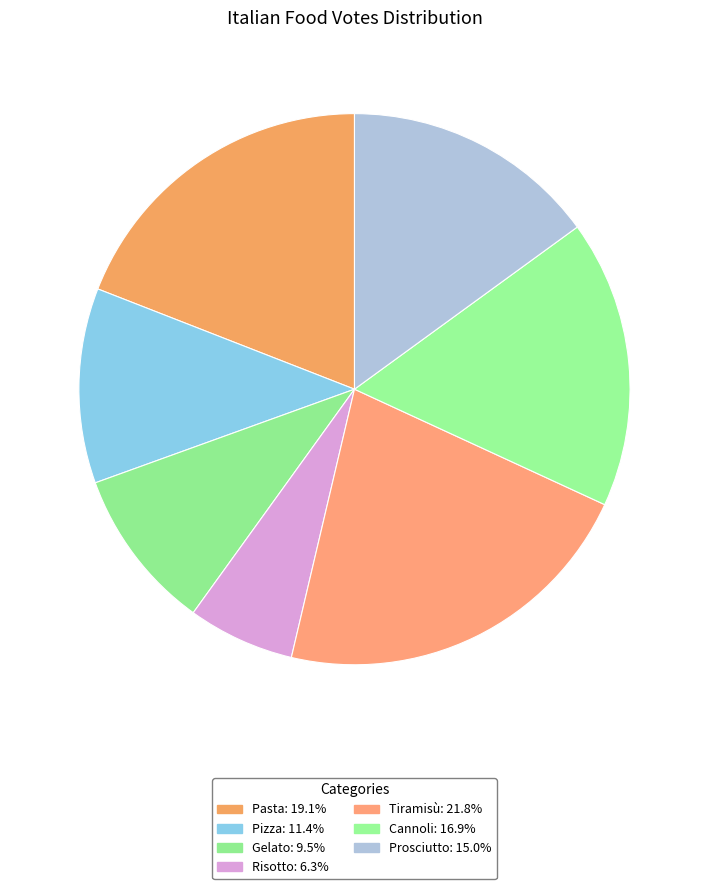

Which has a higher value, Pasta or Pizza?

Pasta